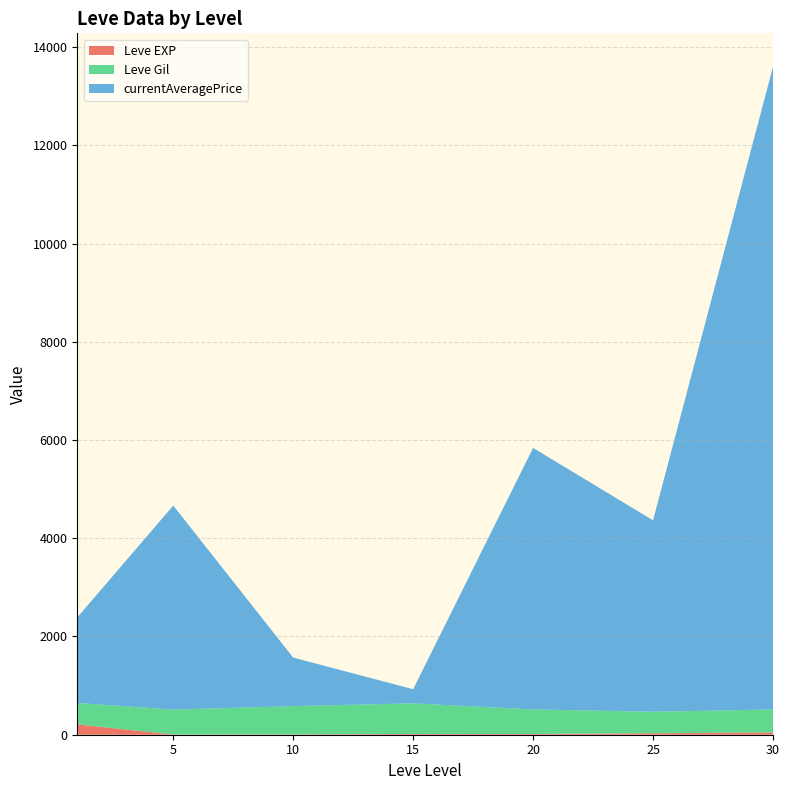

At which category is the sum across all series the highest?

30